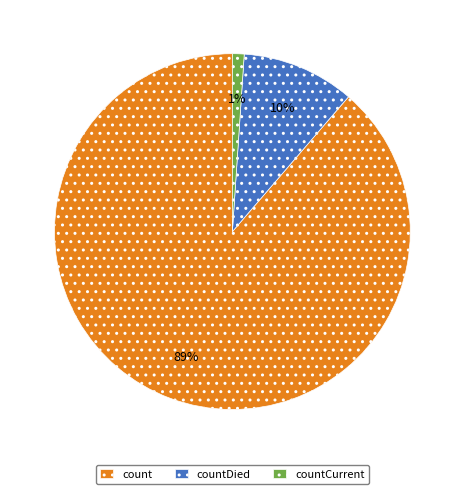

What is the ratio of the value at countCurrent to the value at countDied?

0.1